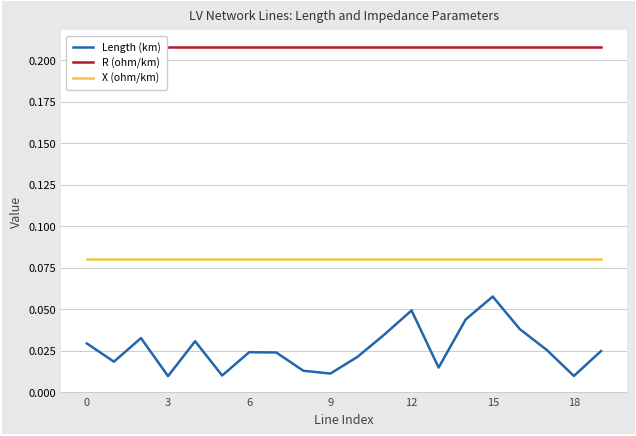

Which series has the widest spread of values?

Length (km)